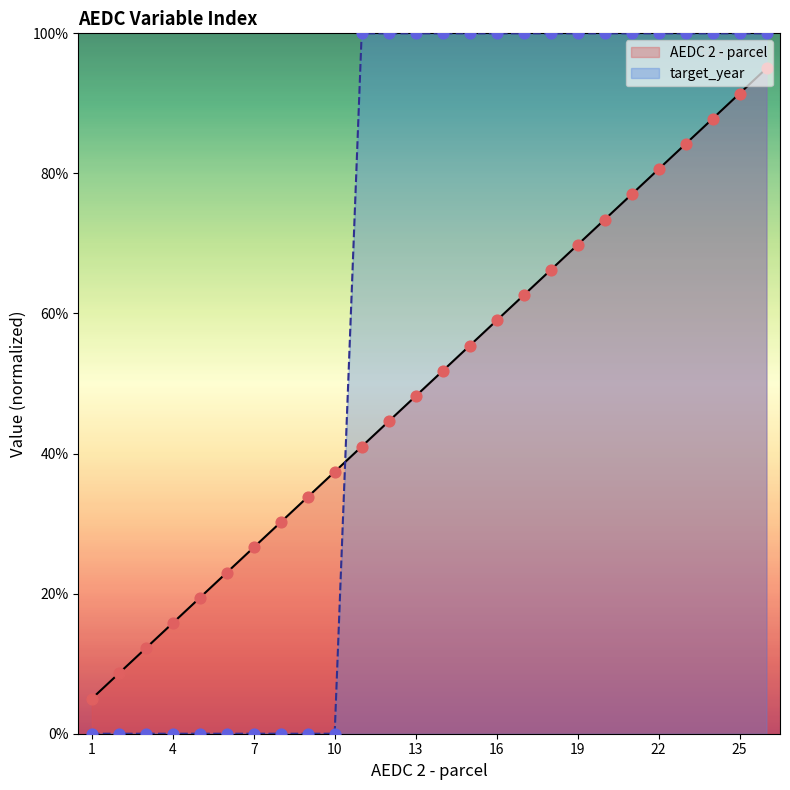

Which series has the largest total across all categories?

target_year